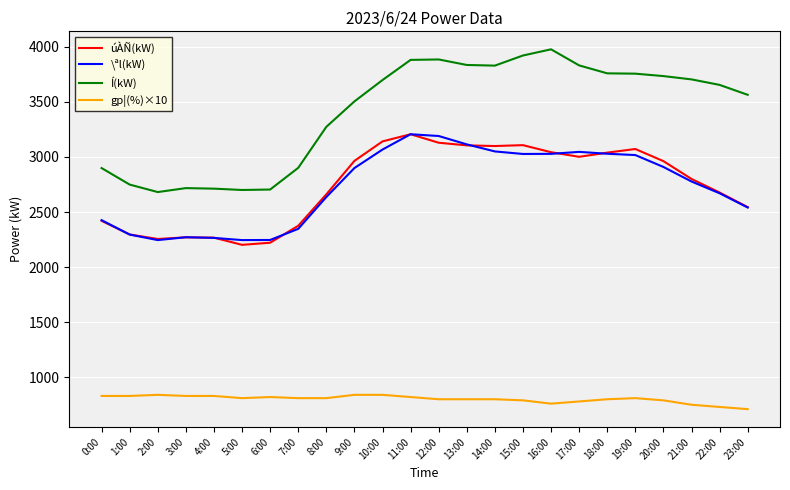

What is the spread (max minus min) of values at 2:00?

1841